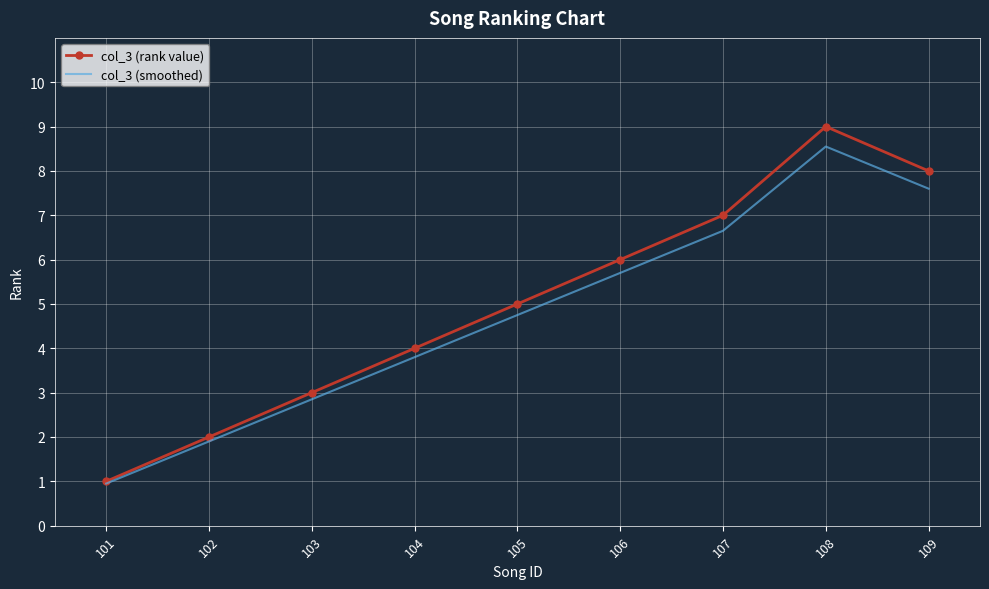

Count the number of categories in the chart.

9